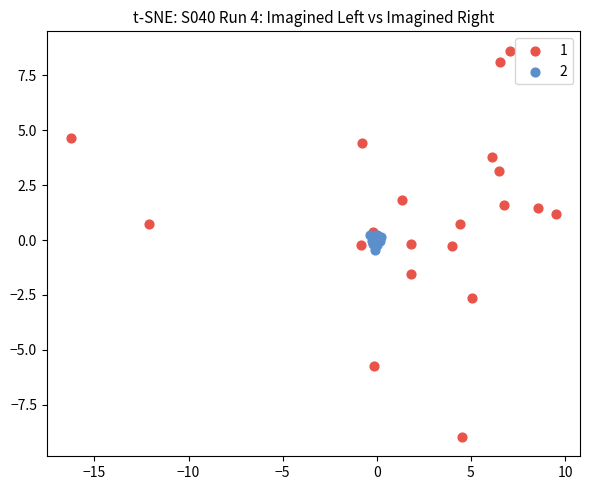

What are all the series names shown in the legend?

1, 2